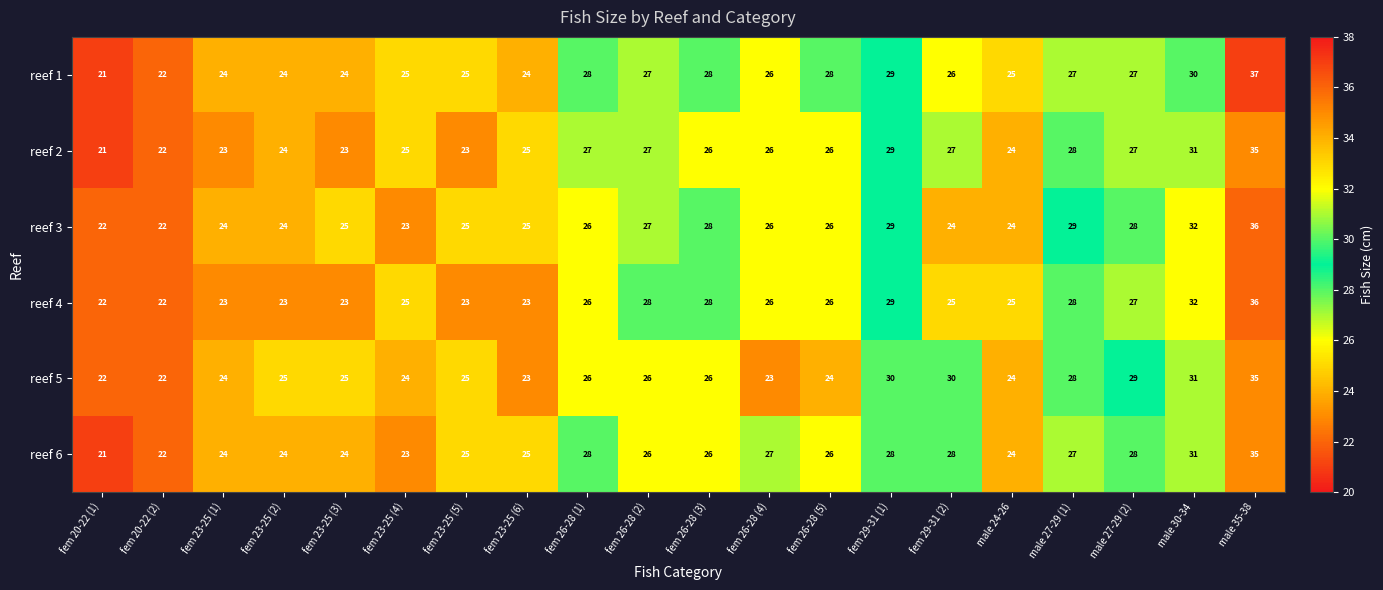

Which series has the largest total across all categories?

reef 1